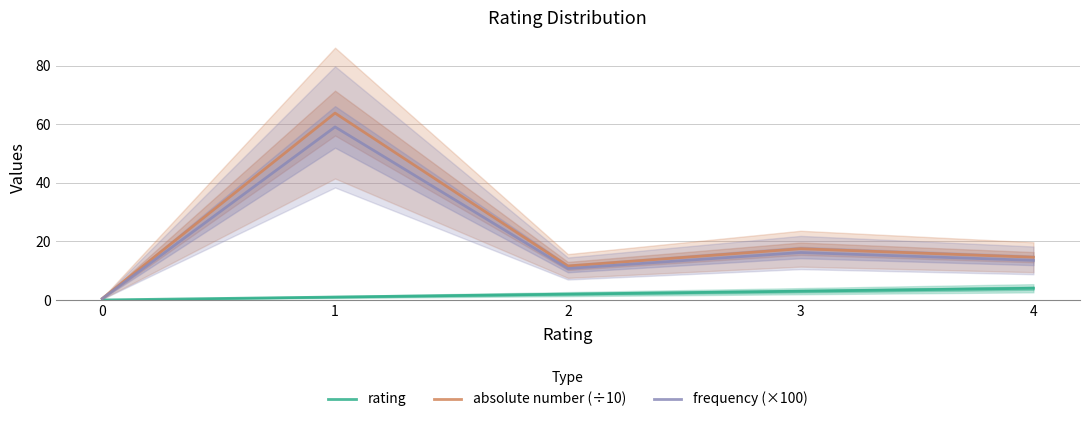

What is the value of the frequency (×100) point at the 2nd from the left?

59.1